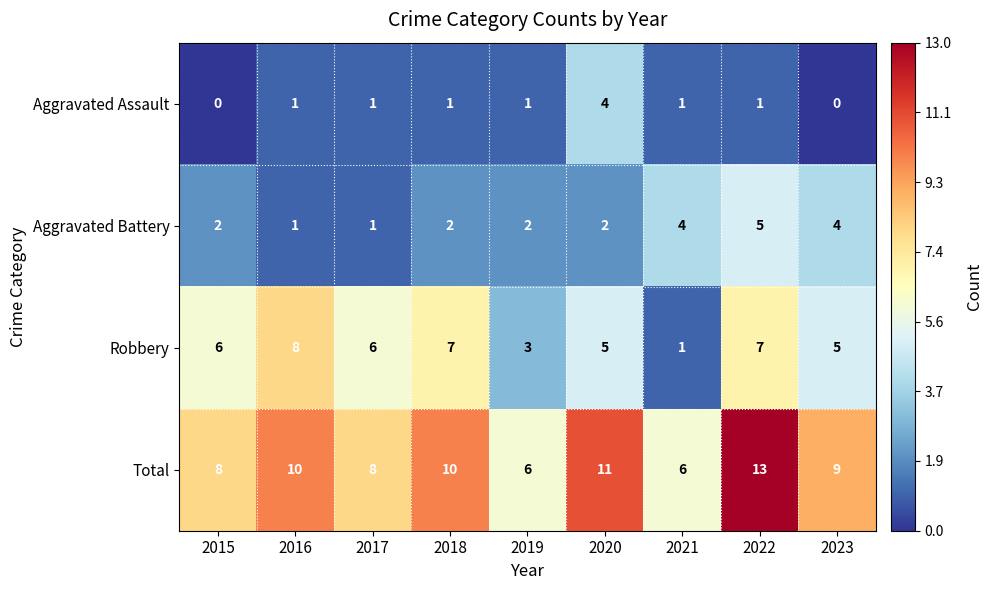

List the series in order of their overall mean, lowest first.

Aggravated Assault, Aggravated Battery, Robbery, Total